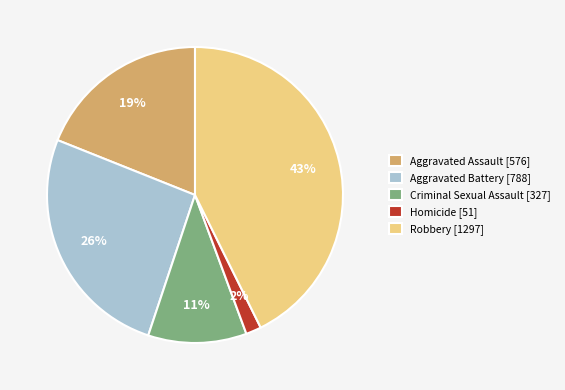

Which slice is the smallest?

Homicide